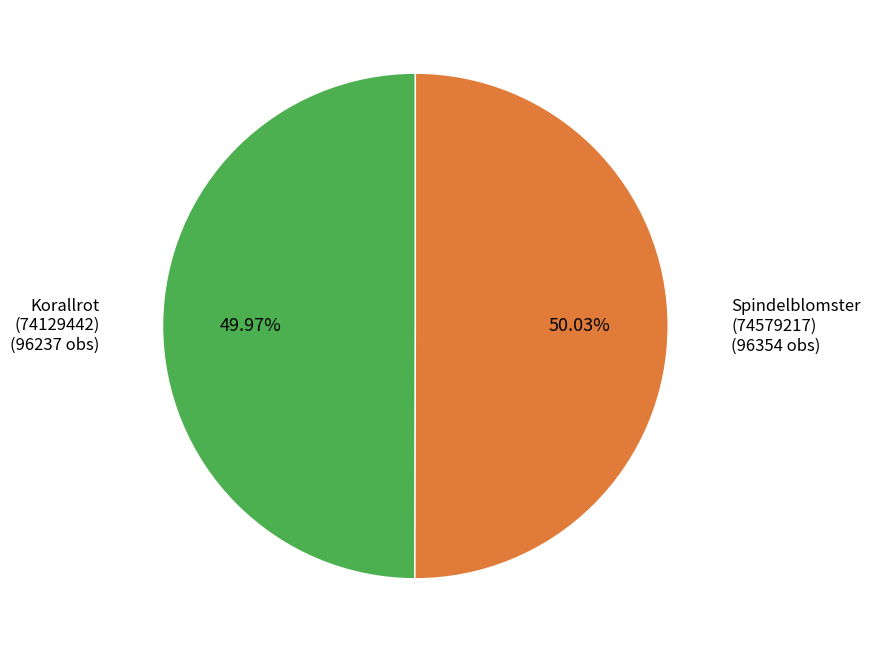

Does any single category account for the majority?

Yes